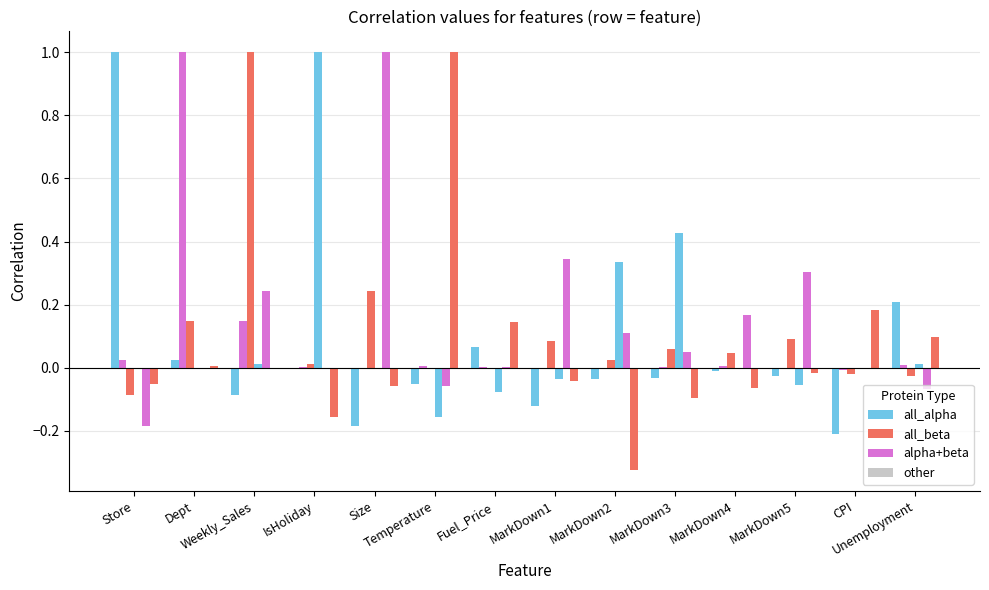

Reading right to left, list all the values displayed in this chart.

Store: 0.2	-0.2	-0.0	-0.0	-0.0	-0.0	-0.1	0.1	-0.1	-0.2	-0.0	-0.1	0.0	1.0
Dept: 0.0	-0.0	0.0	0.0	0.0	0.0	-0.0	0.0	0.0	-0.0	0.0	0.1	1.0	0.0
Weekly_Sales: -0.0	-0.0	0.1	0.0	0.1	0.0	0.1	-0.0	-0.0	0.2	0.0	1.0	0.1	-0.1
IsHoliday: 0.0	-0.0	-0.1	-0.0	0.4	0.3	-0.0	-0.1	-0.2	0.0	1.0	0.0	0.0	-0.0
Size: -0.1	-0.0	0.3	0.2	0.0	0.1	0.3	0.0	-0.1	1.0	0.0	0.2	-0.0	-0.2
Temperature: 0.1	0.2	-0.0	-0.1	-0.1	-0.3	-0.0	0.1	1.0	-0.1	-0.2	-0.0	0.0	-0.1